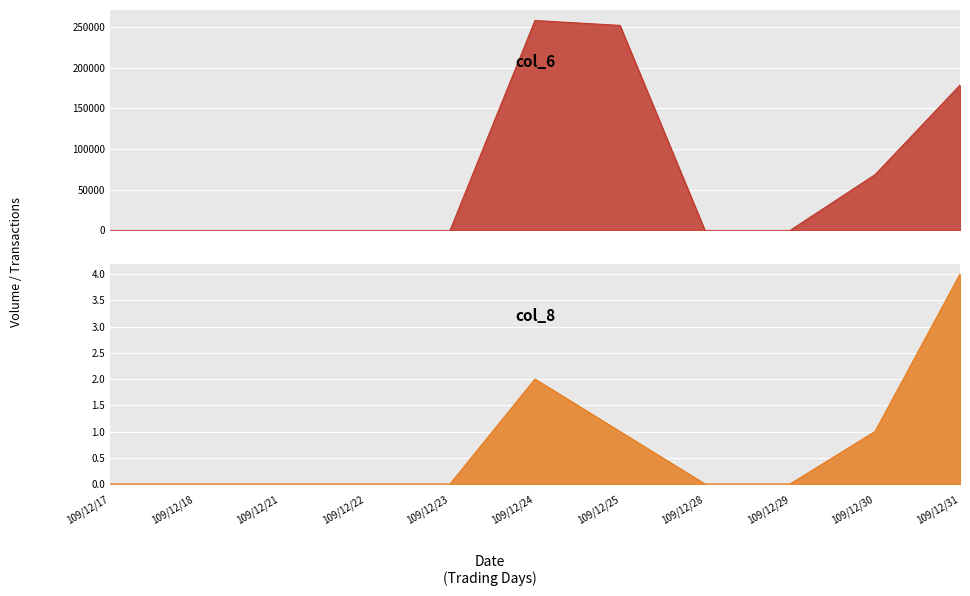

What is the difference between the maximum and second lowest values in the col_6 series?

258000